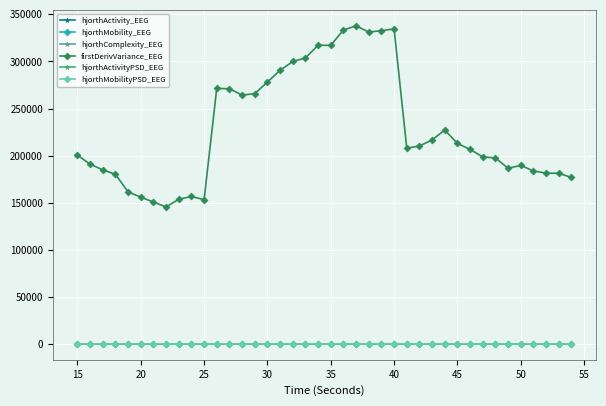

True or false: hjorthMobilityPSD_EEG has more than 1 interior local peaks.

True